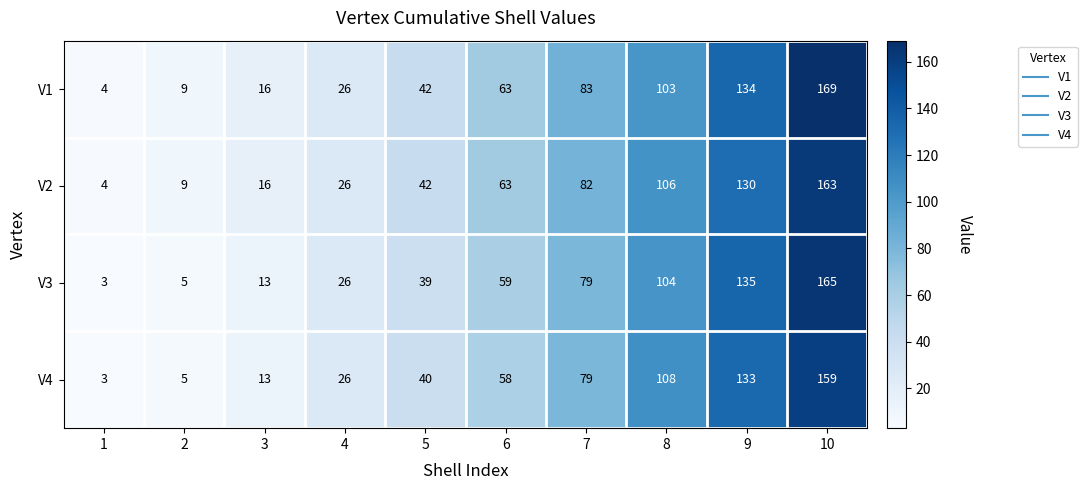

What value does the V1 series have at 3?

16